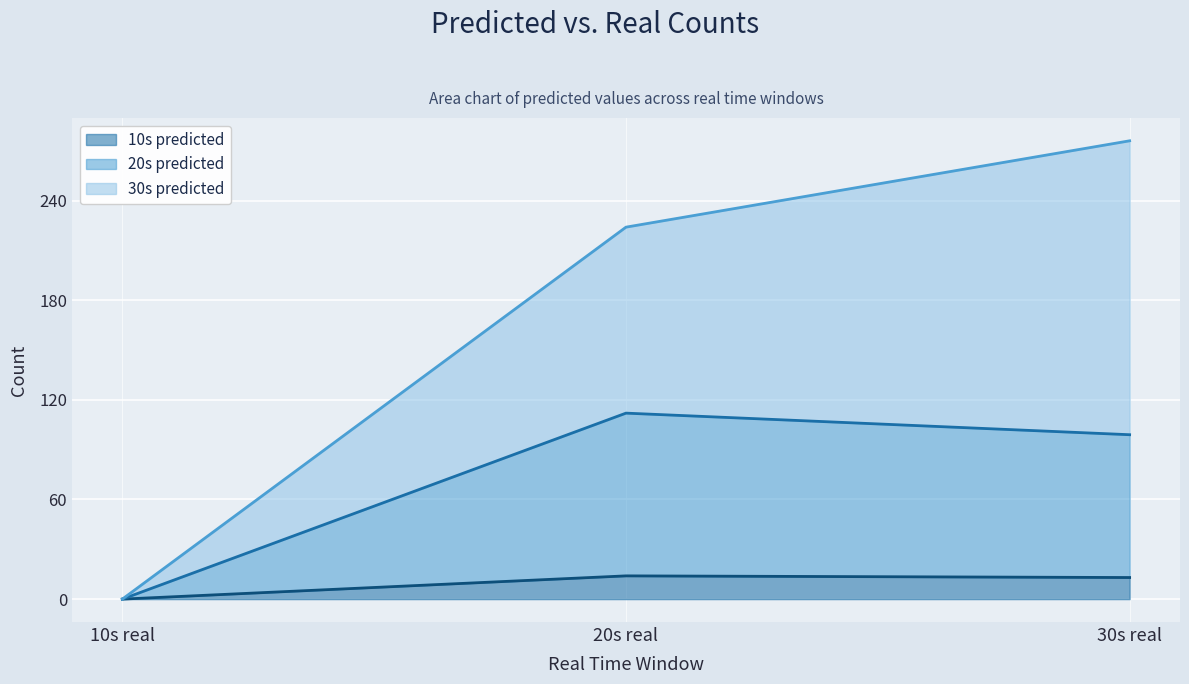

True or false: 30s predicted has a value of 305 at 20s real.

False